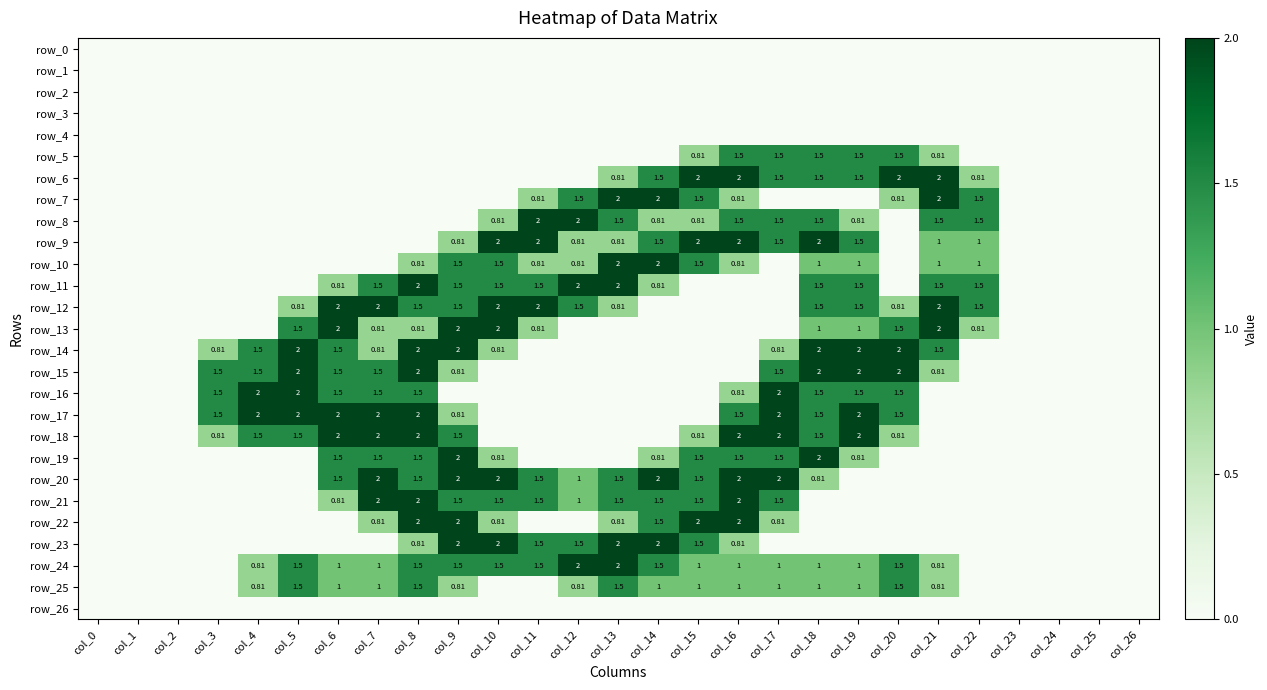

How many categories are shown in the chart?

27